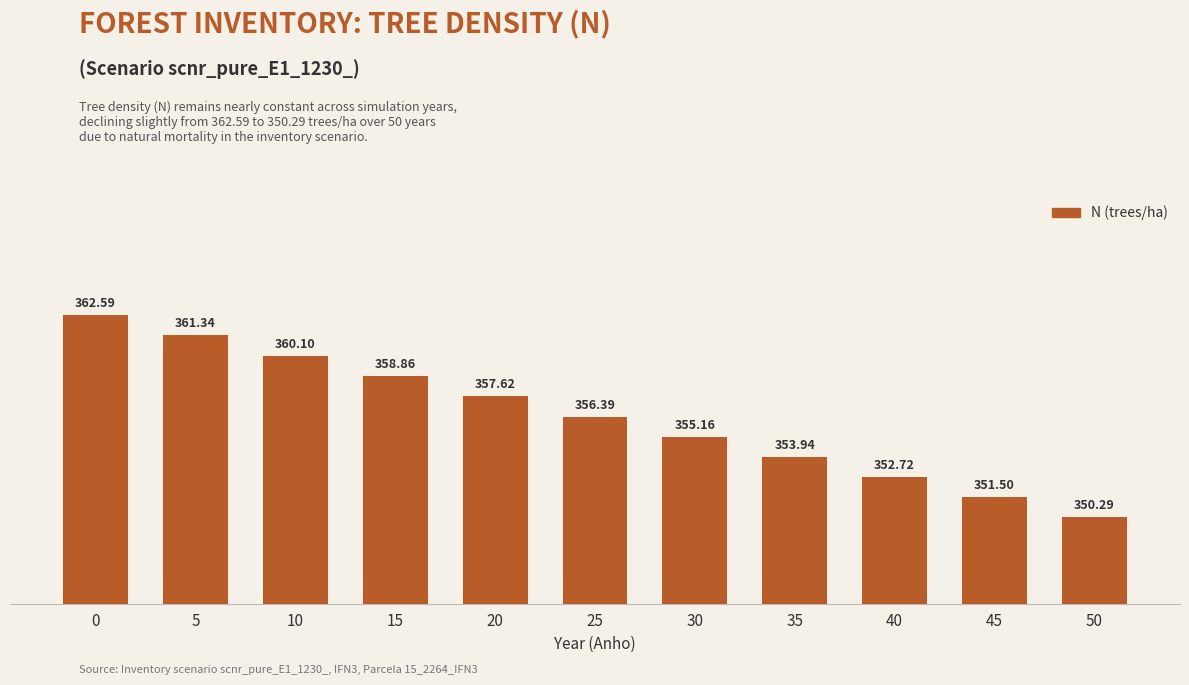

How many bars are there in total?

11